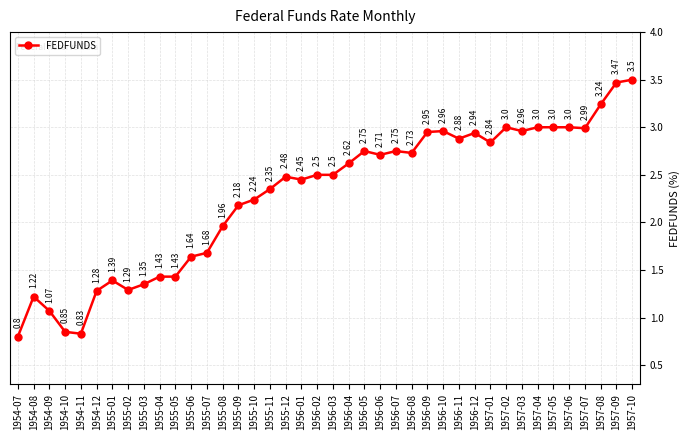

What position from the left is 1957-03?

33